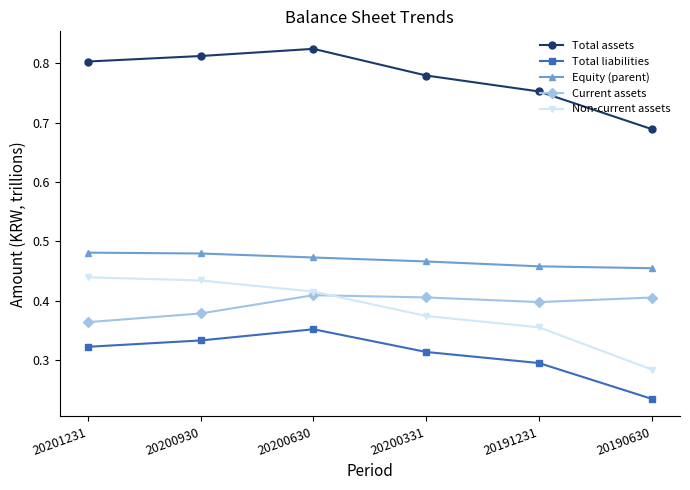

How many data points does each series have?

6